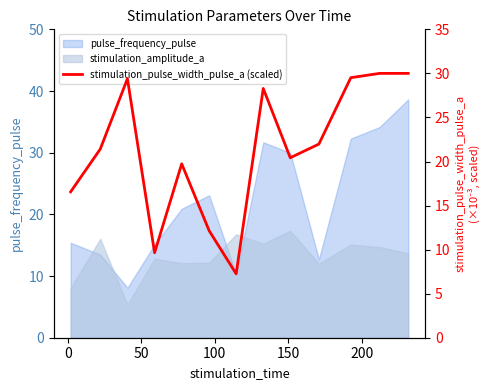

Reading left to right, transcribe all the data shown in this chart.

16.6	21.4	29.4	9.6	19.7	12.1	7.3	28.3	20.4	22.0	29.5	30.0	30.0